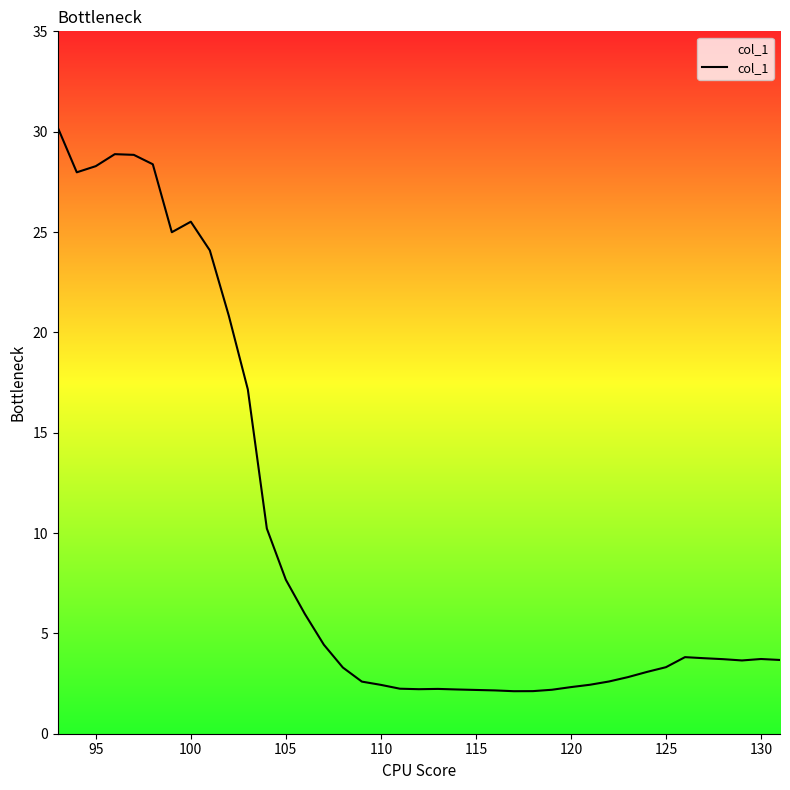

What is the difference between the maximum and minimum values?

28.1